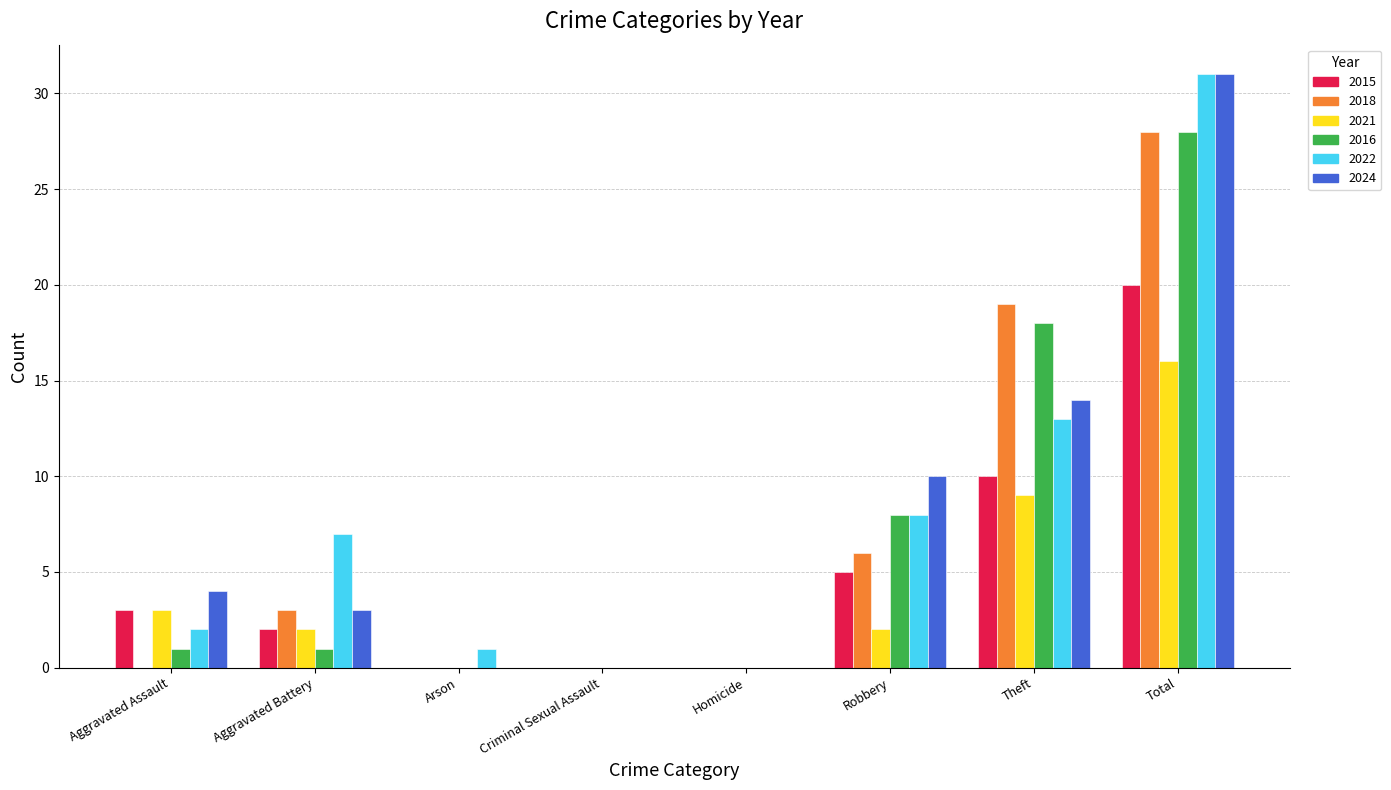

Where is 2022 nearest to the value 15?

Theft